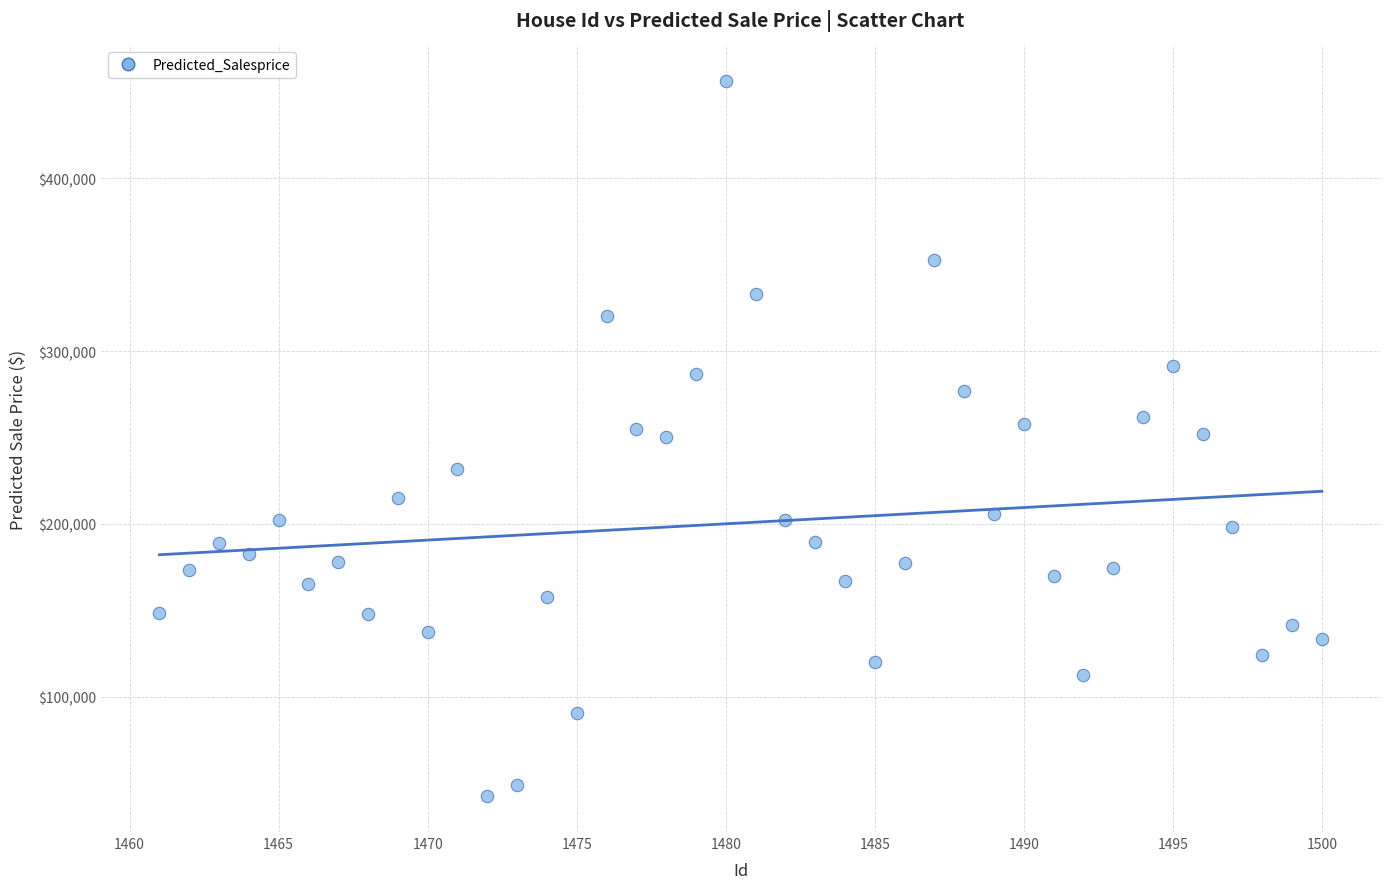

What is the range of Y values (max minus min)?

413661.9